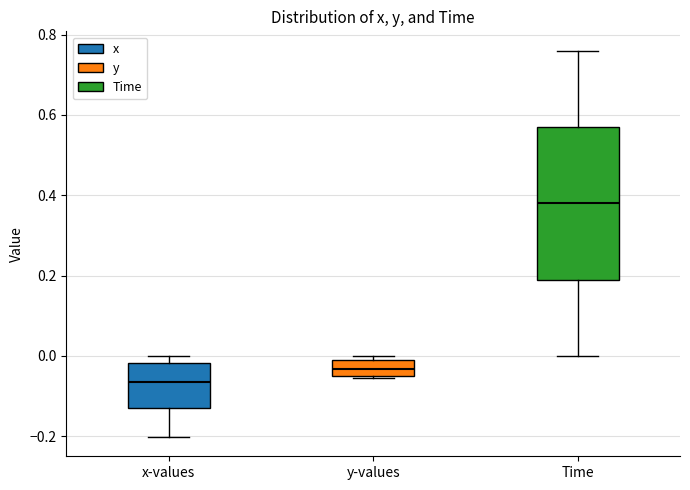

Which box's median line is the highest?

Time